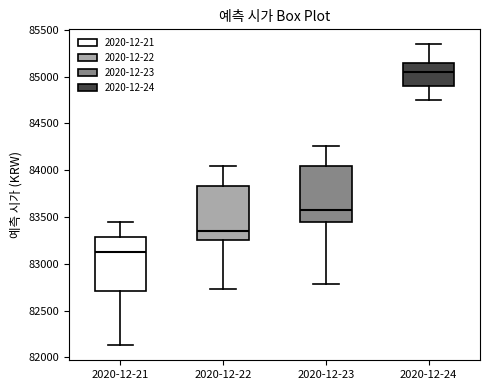

Reading left to right, read every box against the y-axis: the position of its median line, the range the box covers, and the ends of its whiskers. The values are not printed on the chart, so give them approximately, as read against the axis.

2020-12-21: median 83150, box 82700 to 83300, whiskers 82150 to 83450
2020-12-22: median 83350, box 83250 to 83850, whiskers 82750 to 84050
2020-12-23: median 83550, box 83450 to 84050, whiskers 82800 to 84250
2020-12-24: median 85050, box 84900 to 85150, whiskers 84750 to 85350